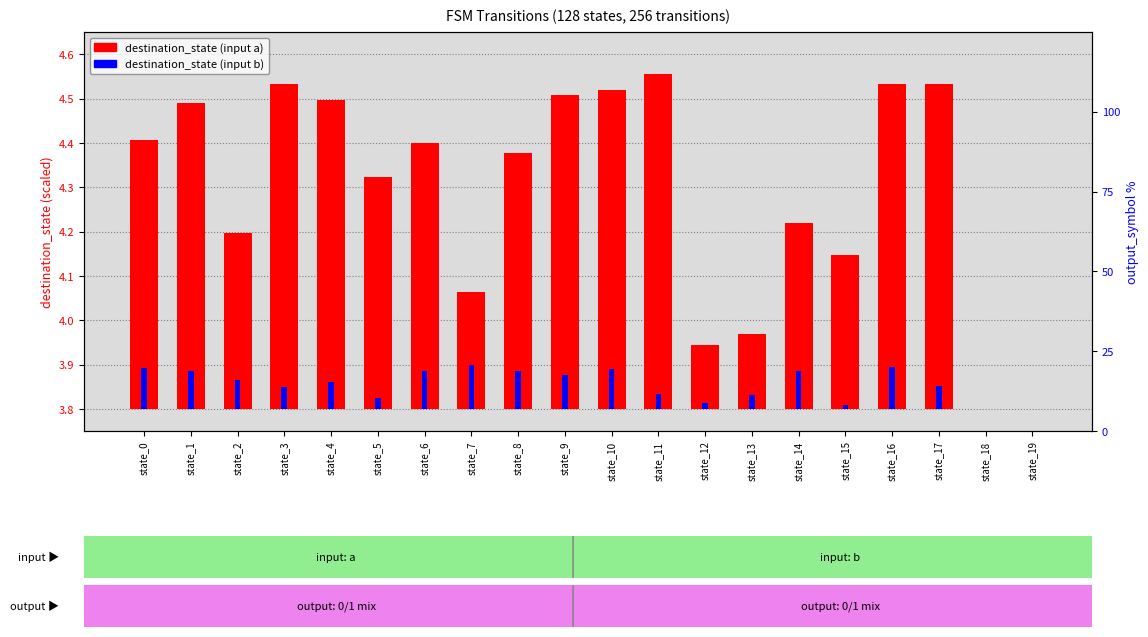

What is the difference between the second highest and second lowest values in the destination_state (input b) series?

0.1